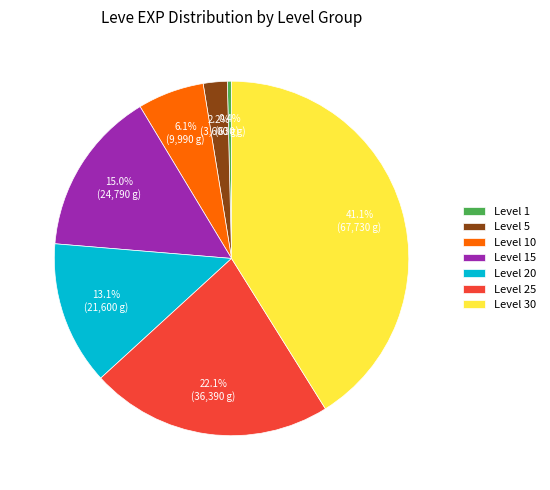

Which has a higher value, Level 30 or Level 5?

Level 30